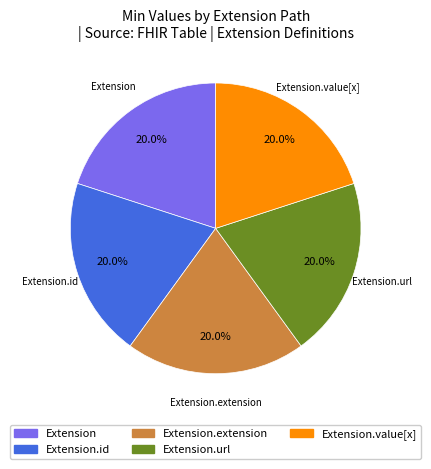

How many segments does this pie chart have?

5